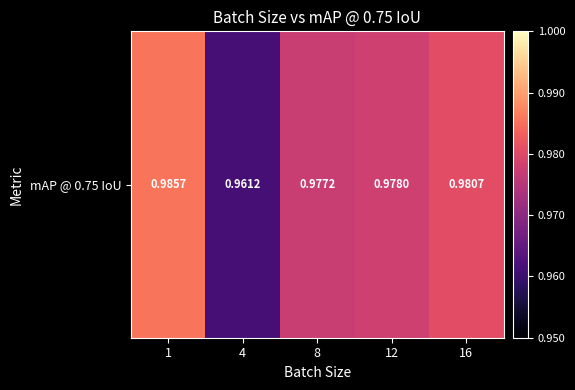

Count the values in the range 0 to 1.

5